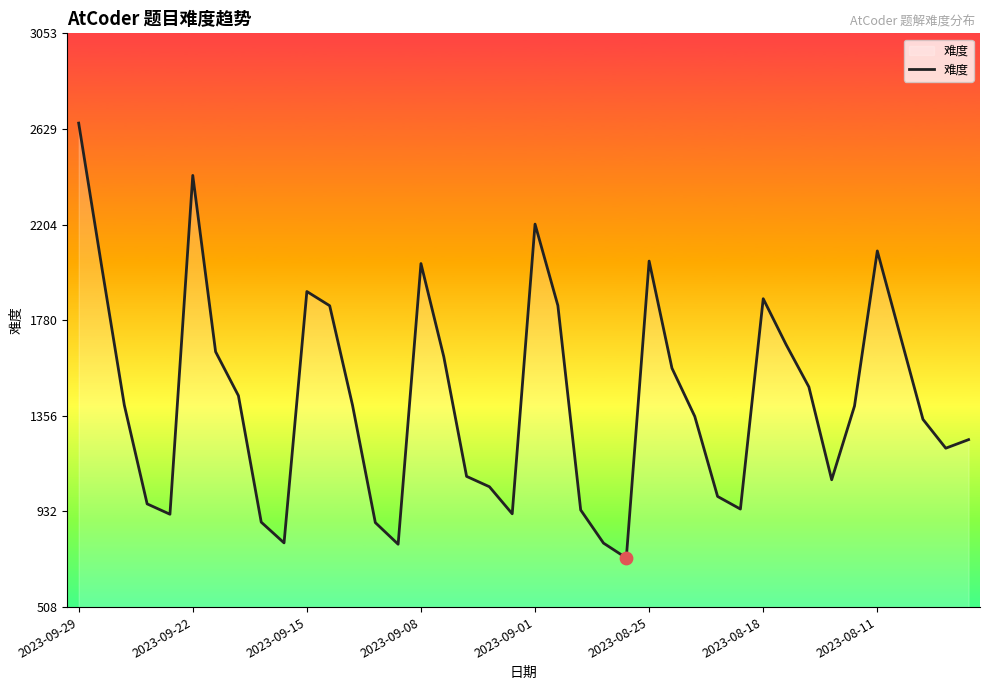

What is the greatest value displayed?

2655